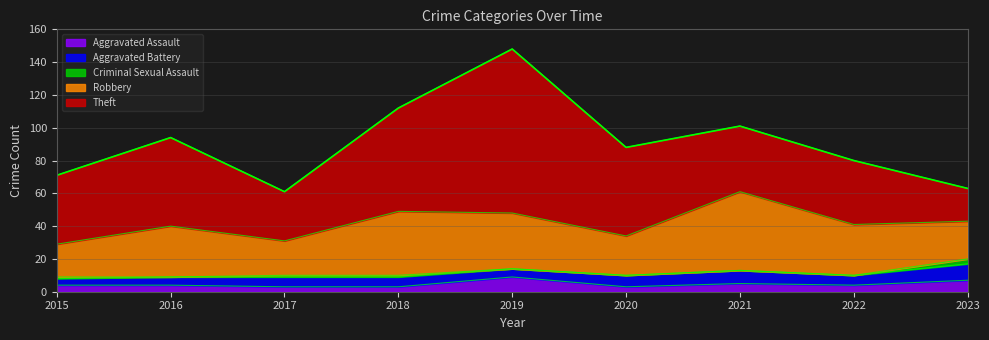

Which label corresponds to the largest value in the chart?

2019